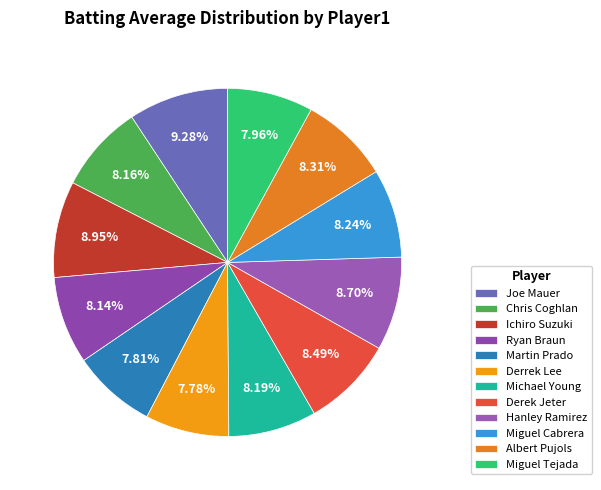

Count the number of slices in the pie.

12